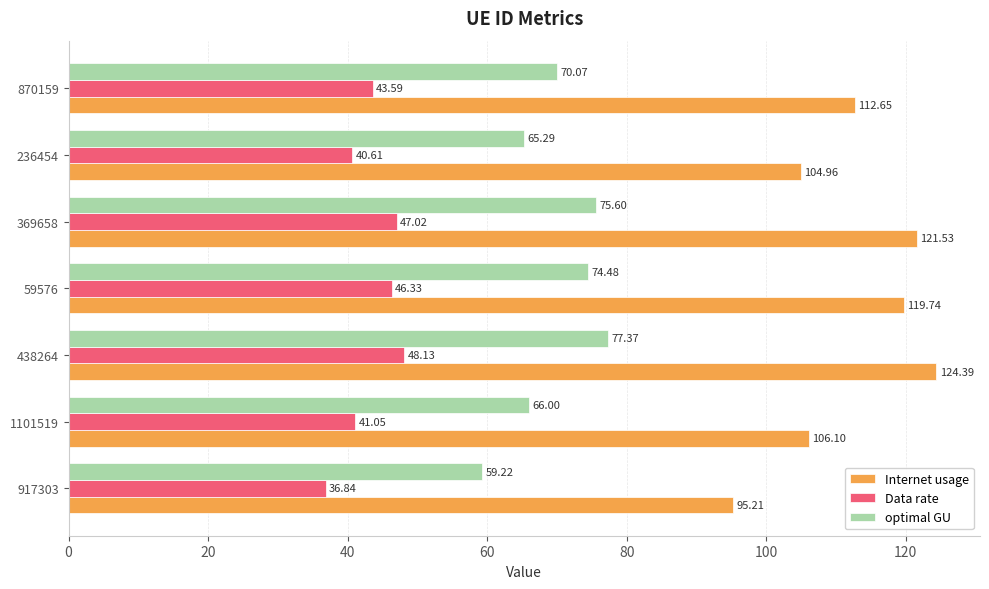

What is the total value across all series at 369658?

244.2